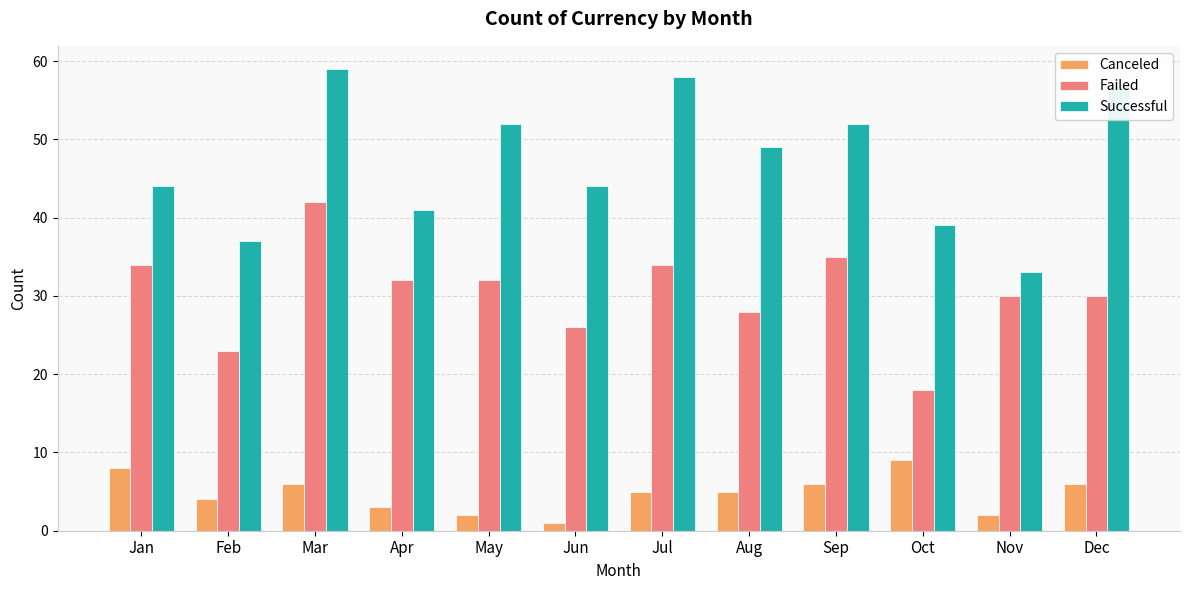

List the series in order of their peak value, lowest first.

Canceled, Failed, Successful